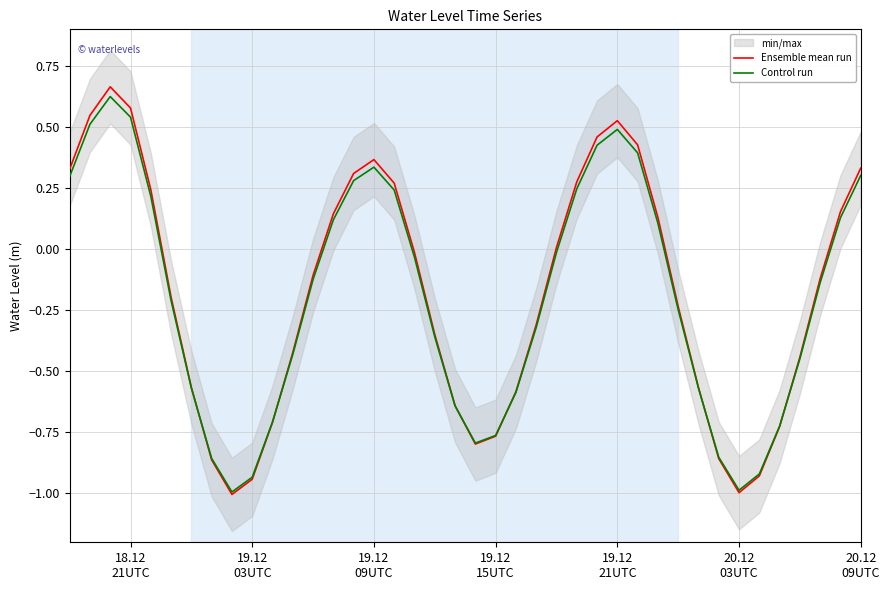

Reading left to right, transcribe all the data shown in this chart.

Ensemble mean run: 0.3	0.5	0.7	0.6	0.2	-0.2	-0.6	-0.9	-1.0	-0.9	-0.7	-0.4	-0.1	0.1	0.3	0.4	0.3	-0.0	-0.3	-0.6	-0.8	-0.8	-0.6	-0.3	0.0	0.3	0.5	0.5	0.4	0.1	-0.2	-0.6	-0.9	-1.0	-0.9	-0.7	-0.4	-0.1	0.2	0.3
Control run: 0.3	0.5	0.6	0.5	0.2	-0.2	-0.6	-0.9	-1.0	-0.9	-0.7	-0.4	-0.1	0.1	0.3	0.3	0.2	-0.0	-0.4	-0.6	-0.8	-0.8	-0.6	-0.3	-0.0	0.2	0.4	0.5	0.4	0.1	-0.2	-0.6	-0.9	-1.0	-0.9	-0.7	-0.4	-0.1	0.1	0.3